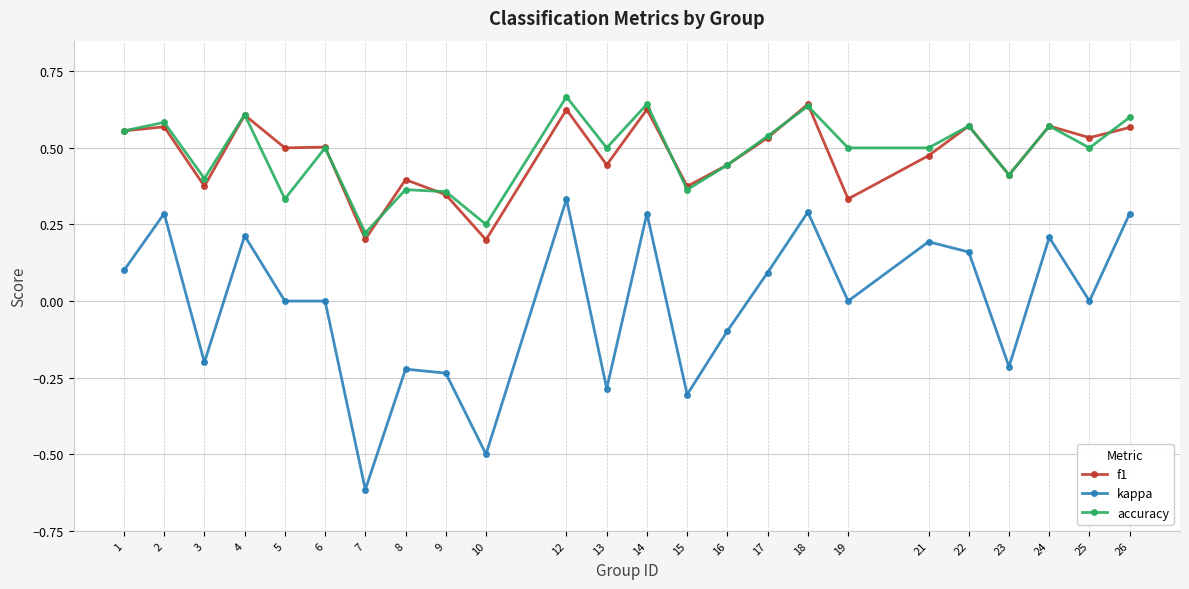

True or false: accuracy and kappa cross at least once.

False